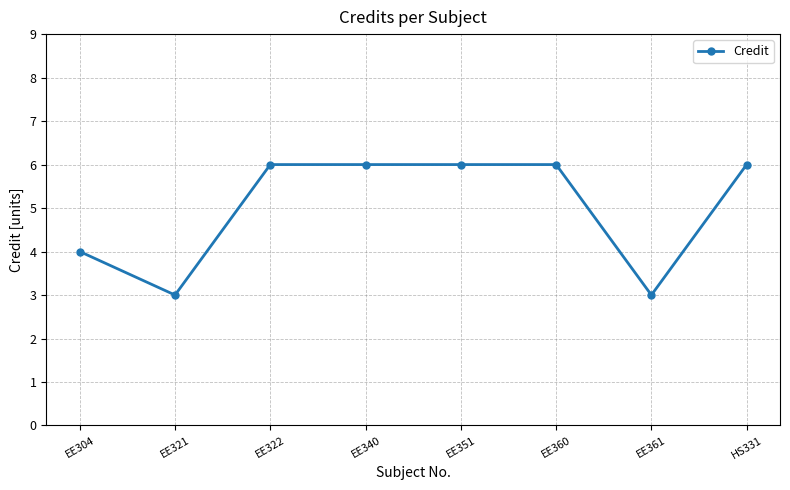

What is the greatest value displayed?

6